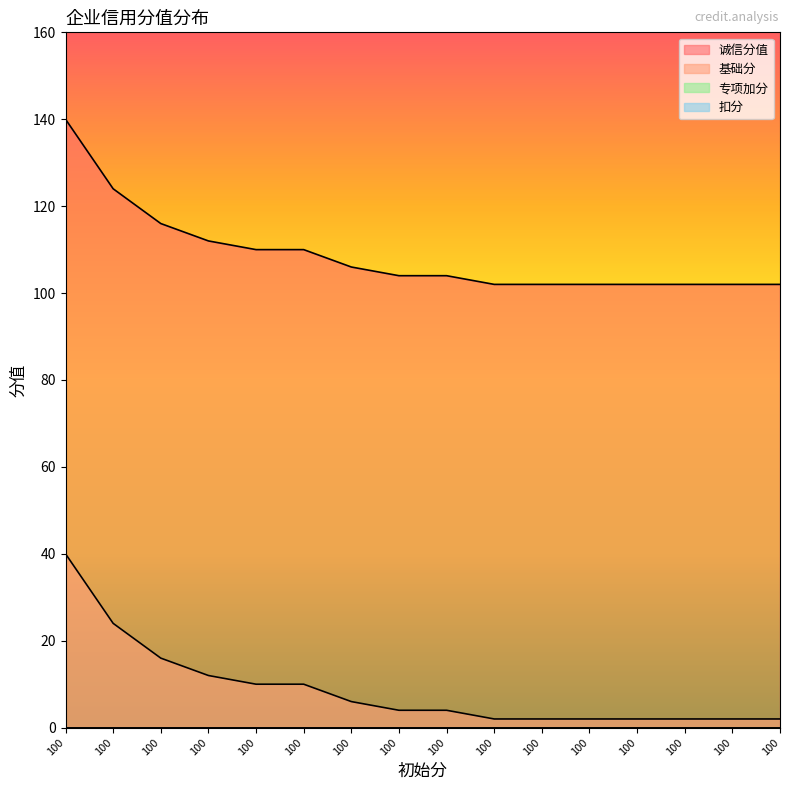

Rank the series at 100 from highest to lowest value.

诚信分值, 基础分